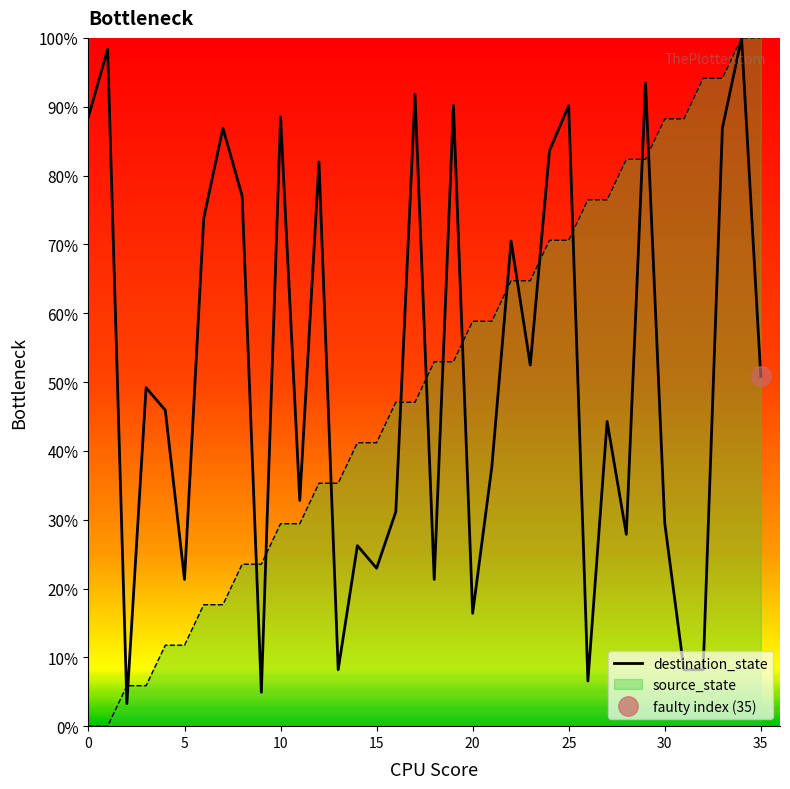

What value does the data have at 20?

16.4